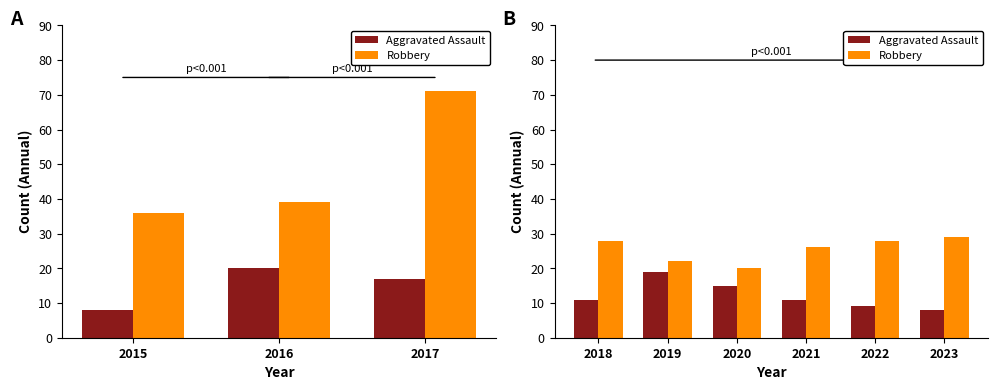

What is the average value of the Robbery series?

26